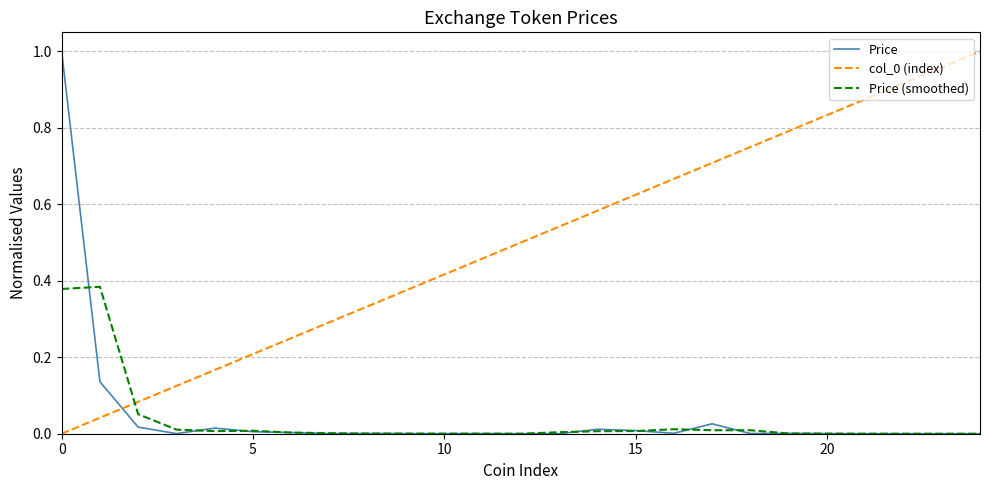

True or false: Price (smoothed) and col_0 (index) cross at least once.

True